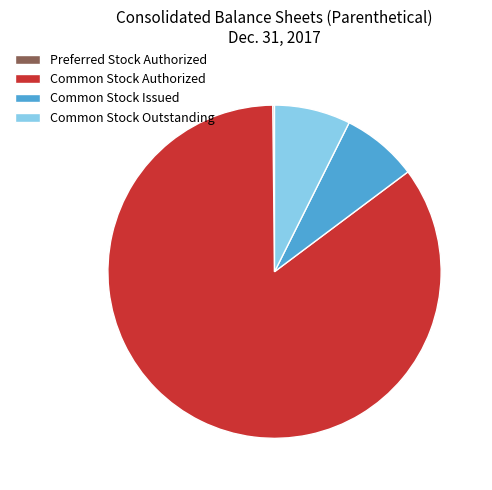

Does Common Stock Authorized represent more than half of the total?

Yes